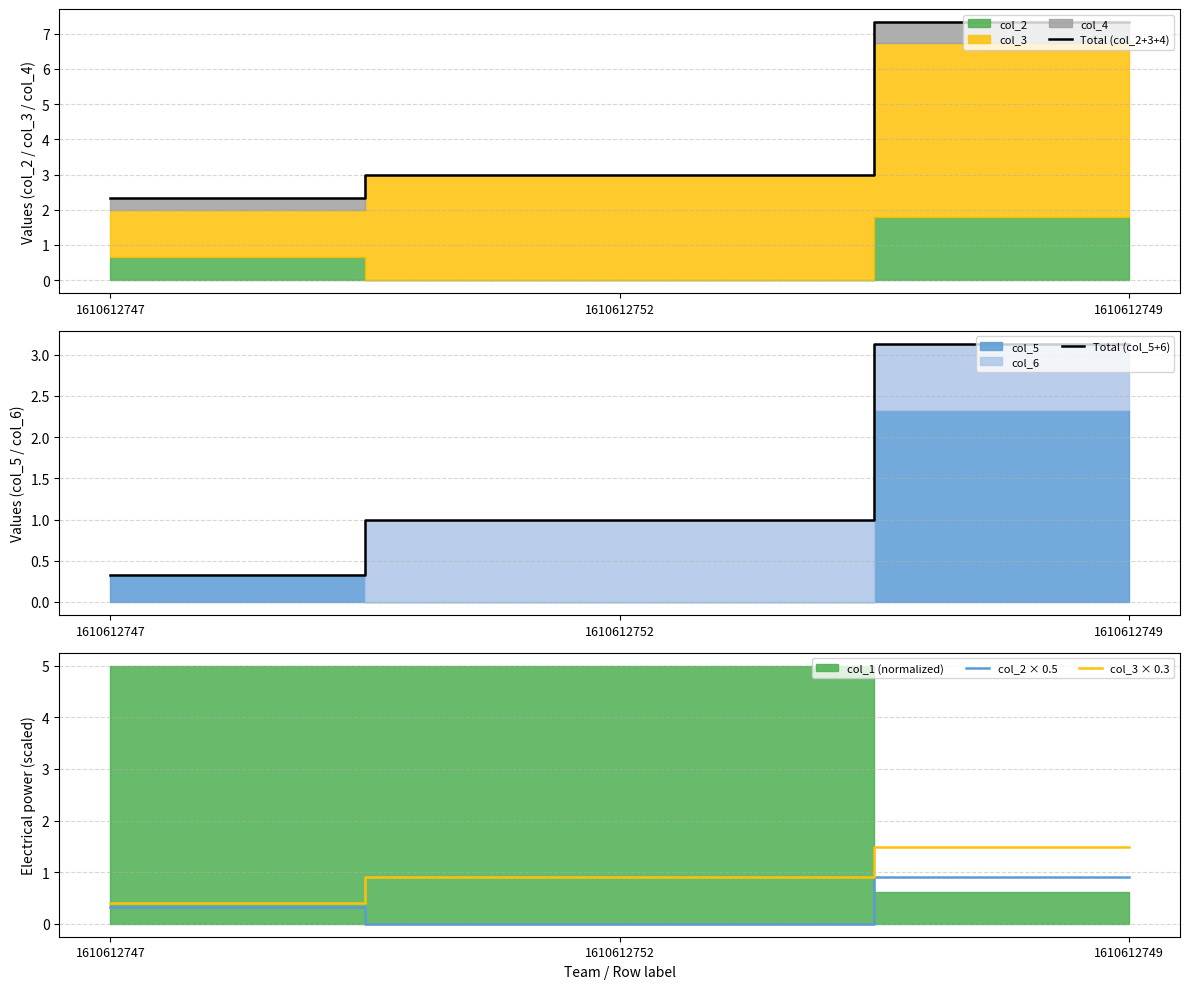

At which label does col_2 × 0.5 reach its minimum?

1610612752